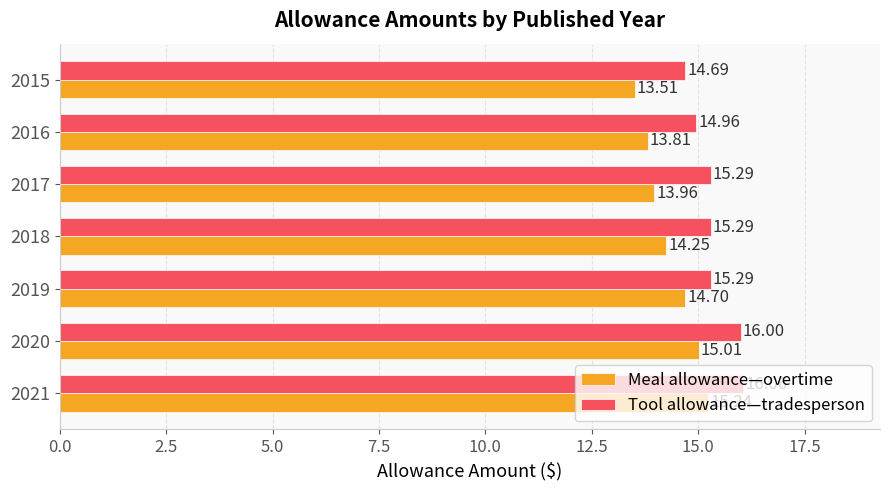

Which series has the largest range (max minus min)?

Meal allowance—overtime